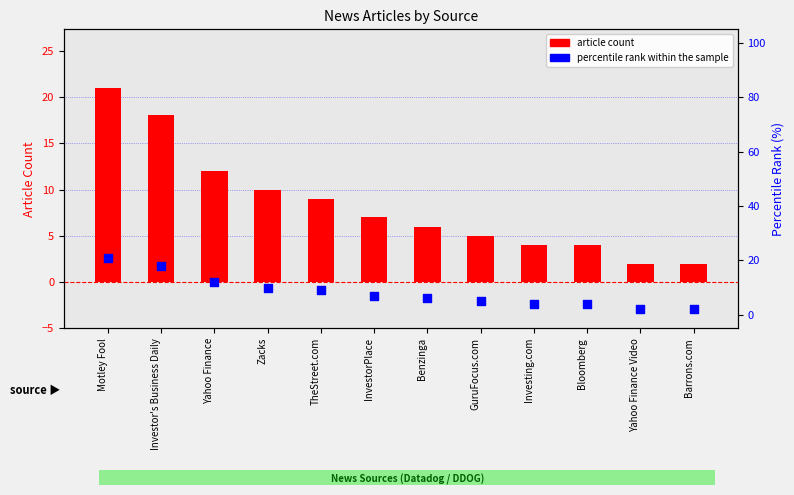

Which series has the widest spread of Y values?

article count